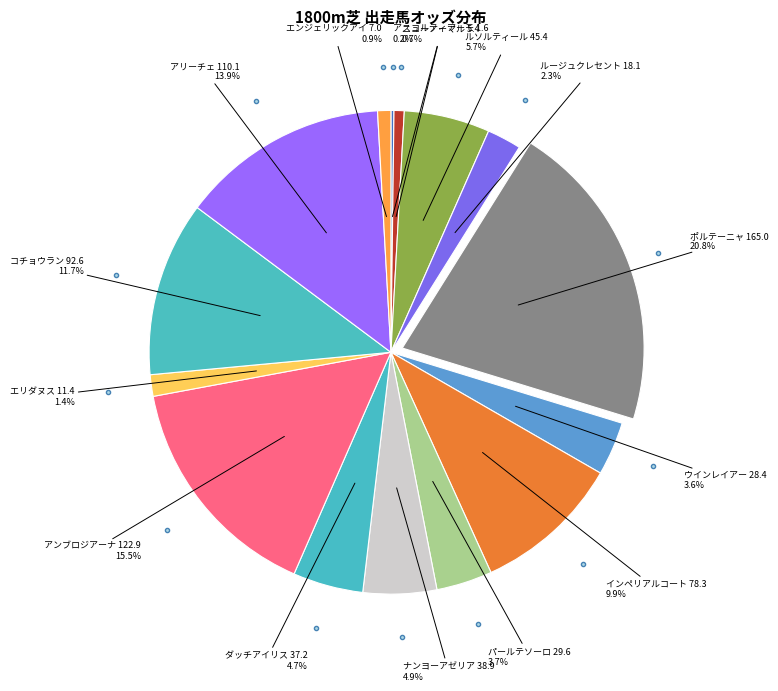

To the nearest percent, what is the average slice percentage?

7%